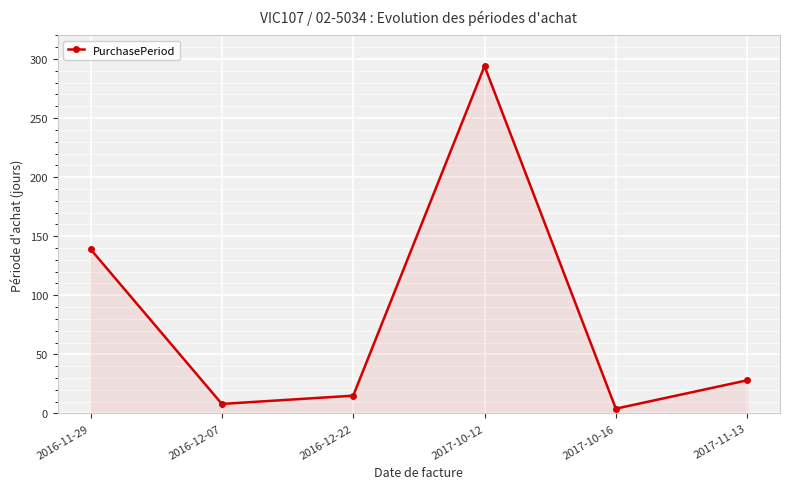

At which category does the data reach its first local valley?

2016-12-07